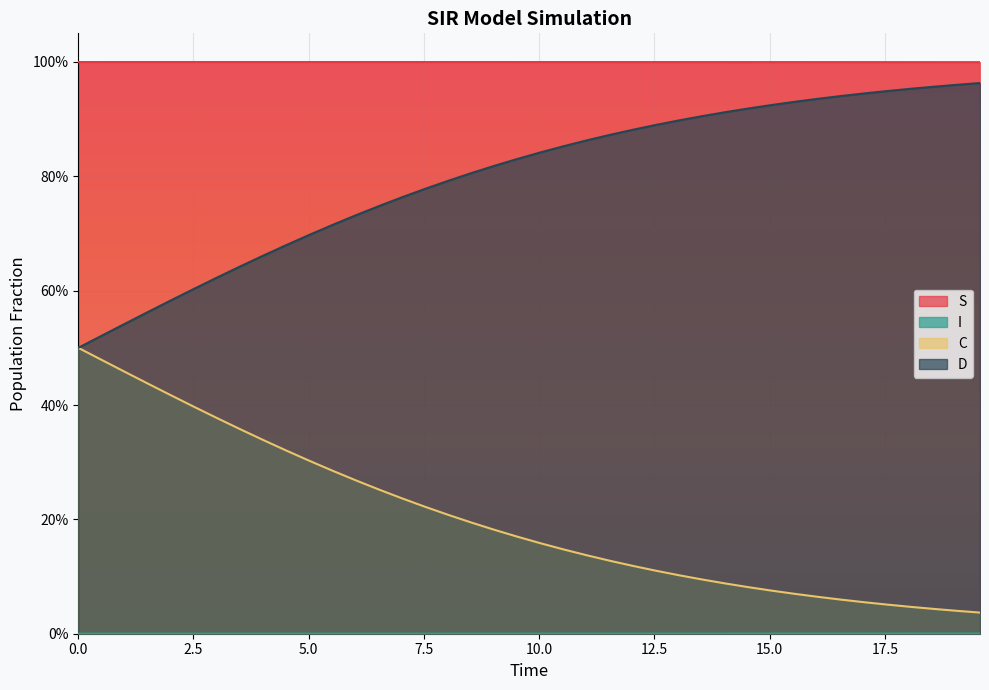

How many lines are shown in the chart?

4